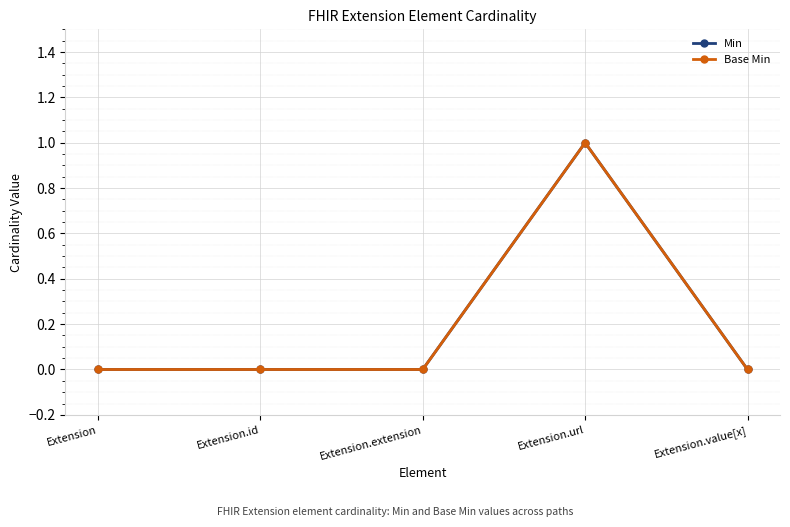

How many interior local peaks does the Min series have?

1